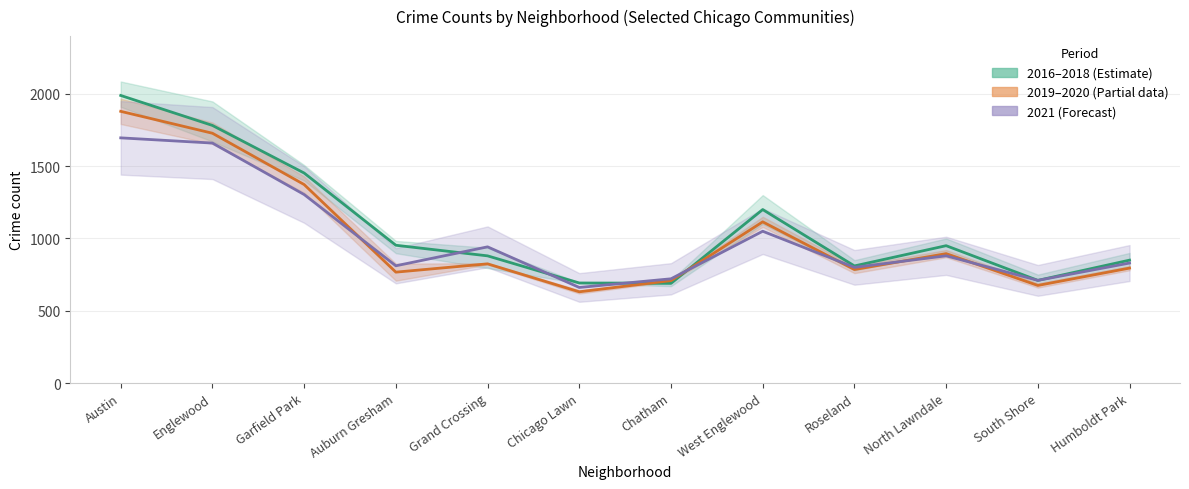

What is the value of the 2016–2018 mean point at the 6th from the left?

692.0